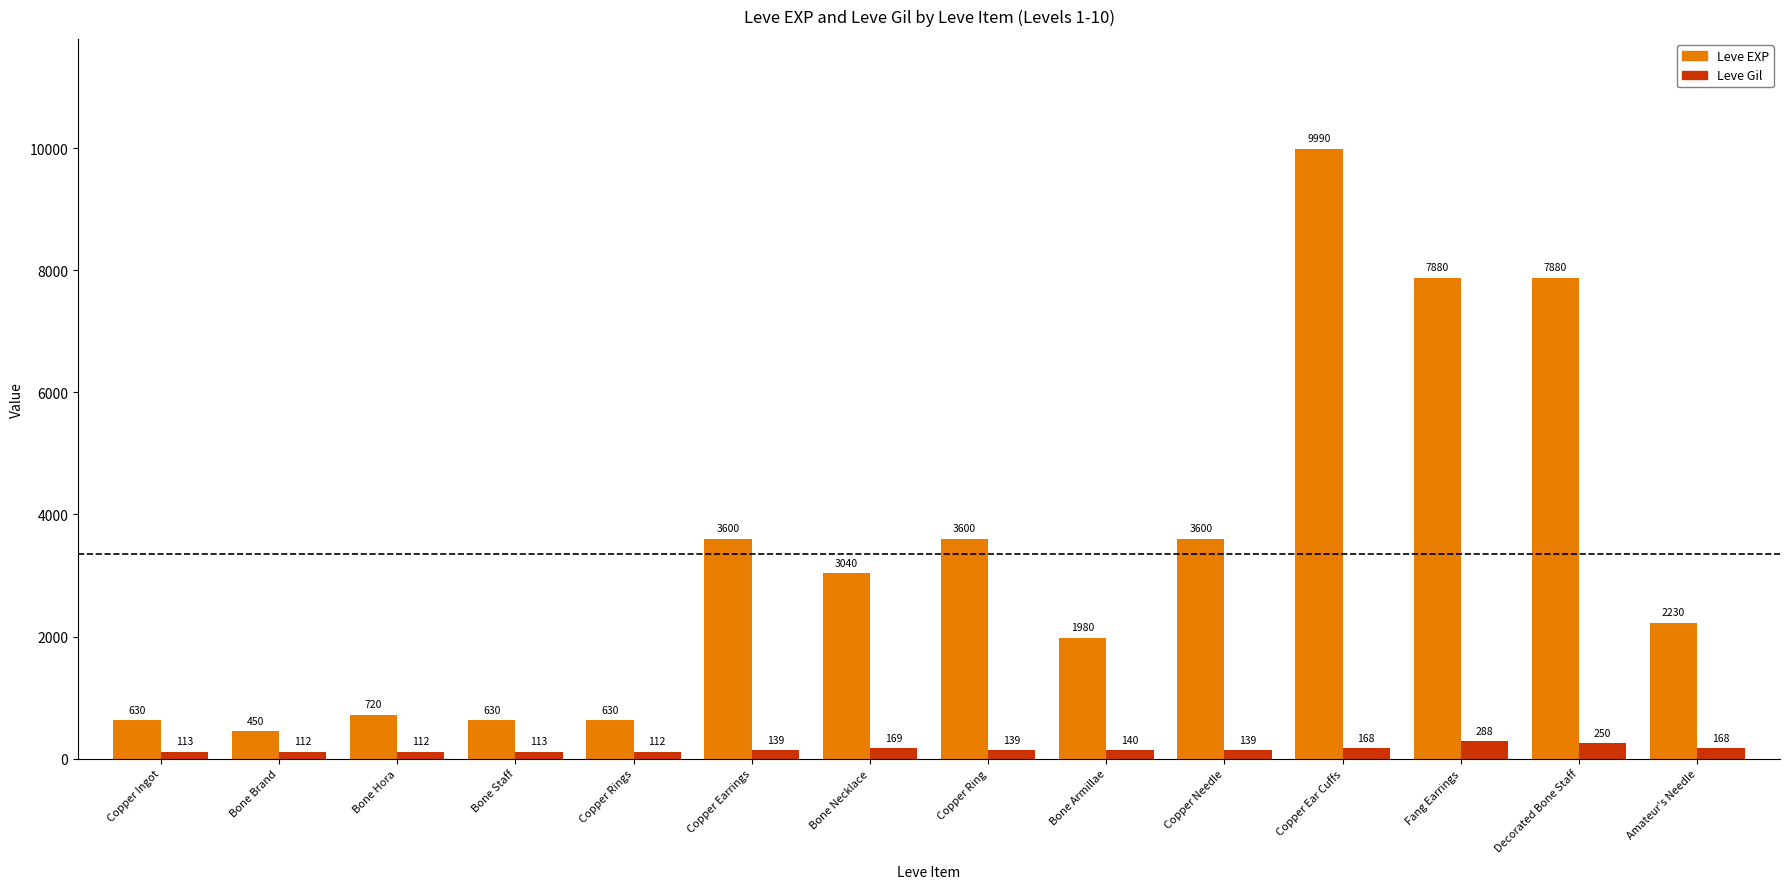

At which category is the sum across all series the highest?

Copper Ear Cuffs